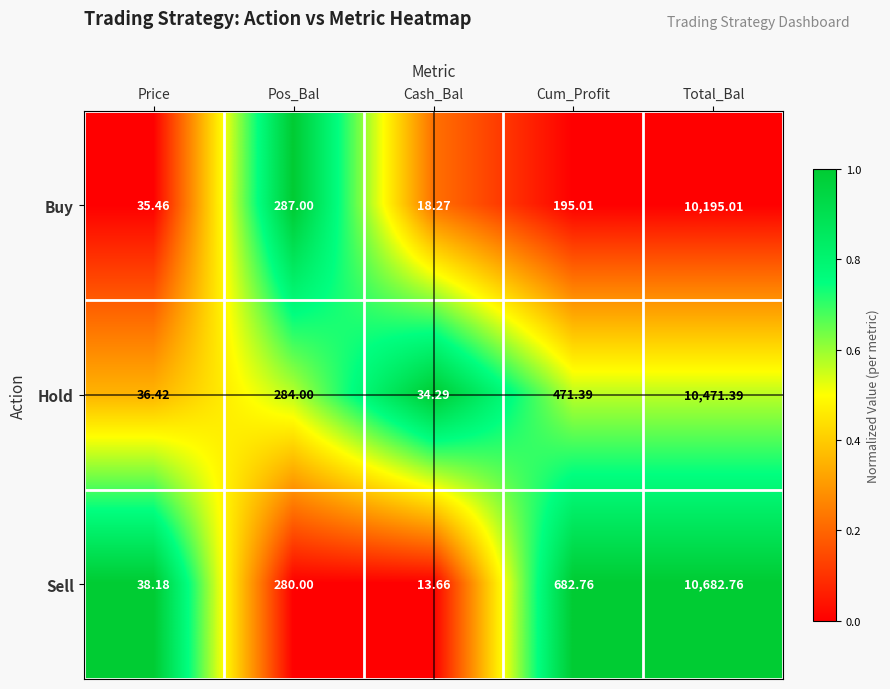

Which label corresponds to the smallest value in the chart?

Cash_Bal